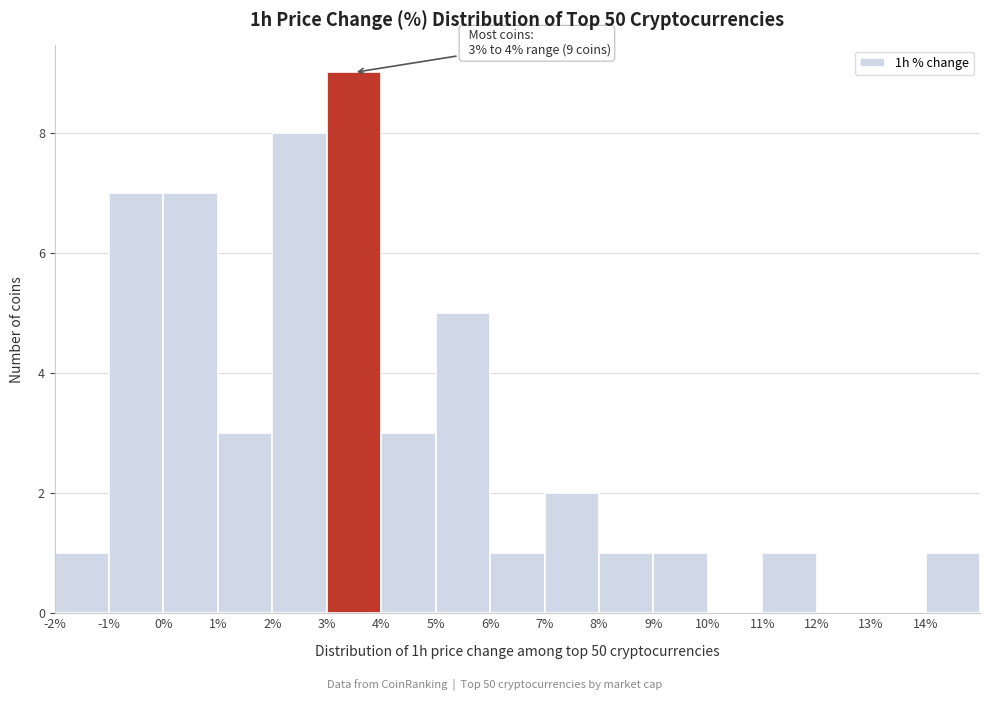

Which range on the x-axis has the tallest bar?

3 to 4